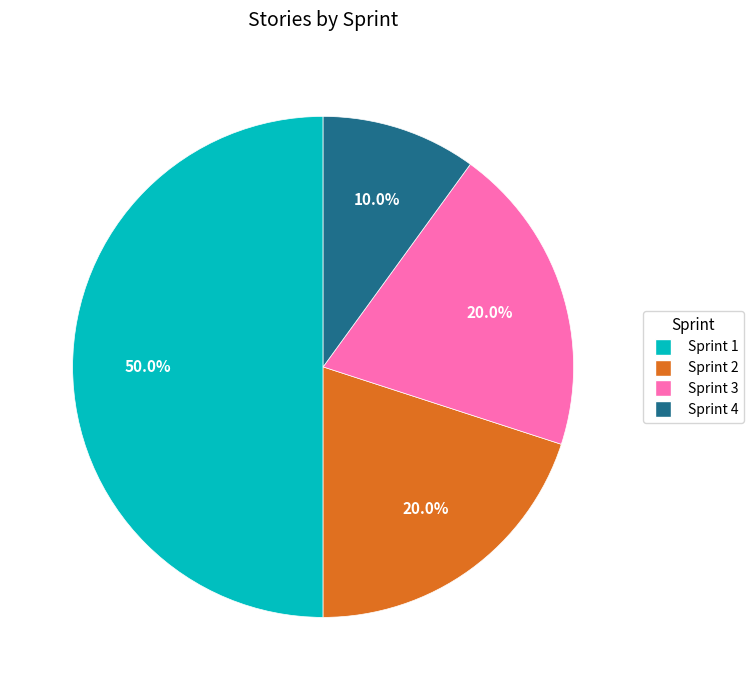

To the nearest percent, what percentage of the pie is Sprint 1?

50%